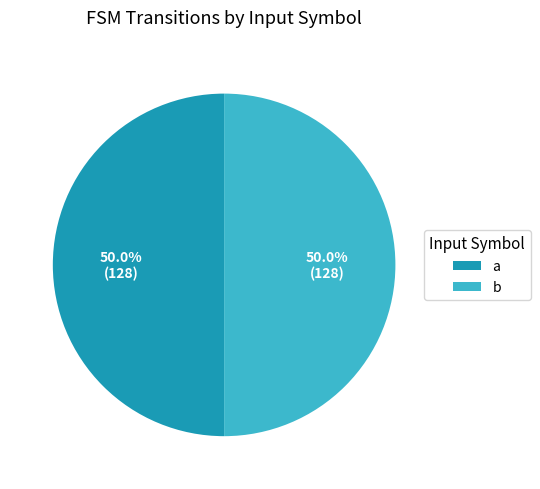

Is the sum of a and b greater than half?

Yes